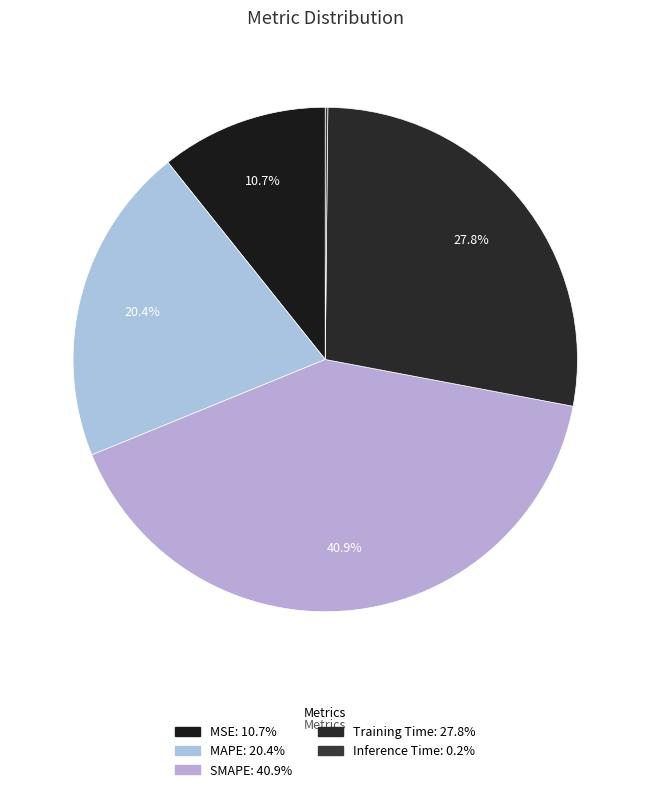

Rank the categories by value from highest to lowest.

SMAPE, Training Time, MAPE, MSE, Inference Time